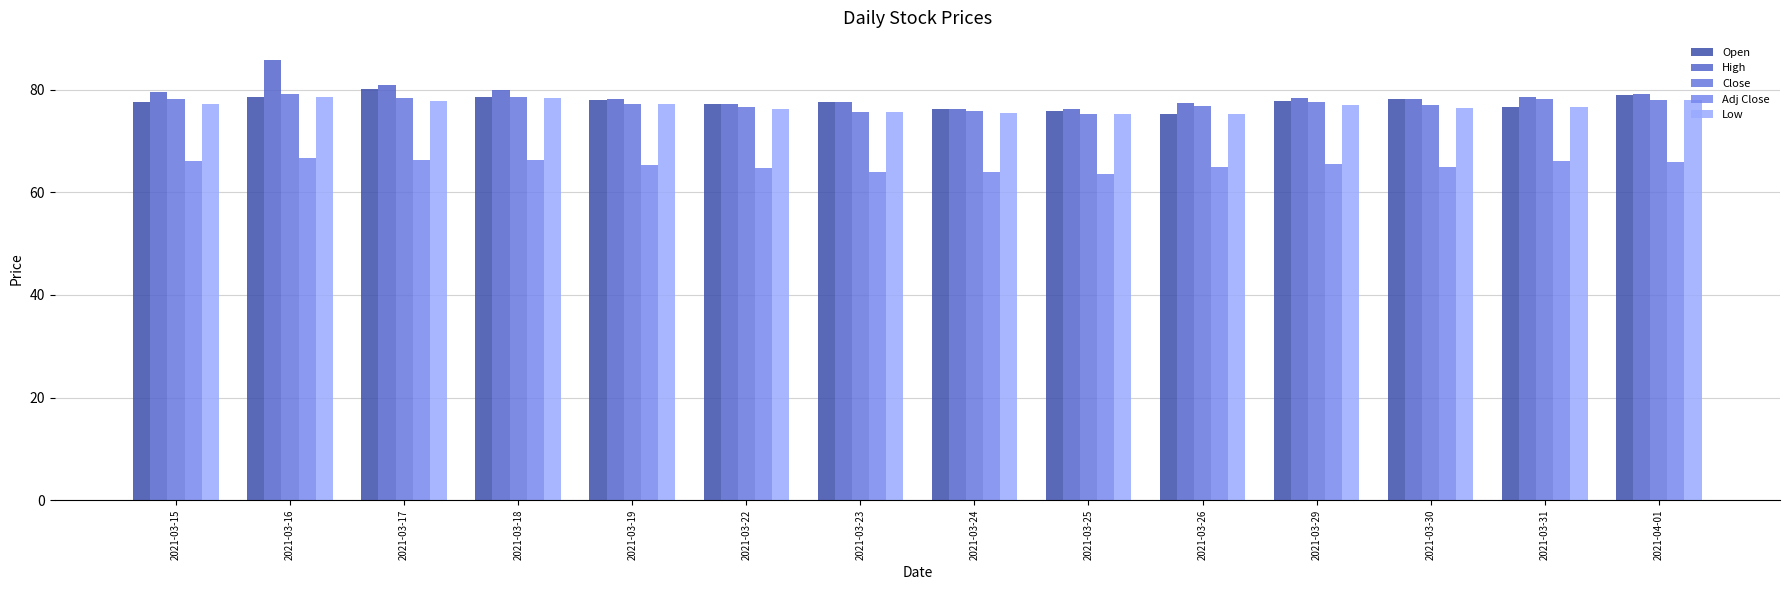

The value of Close at 2021-03-31 is 78.3. True or false?

True